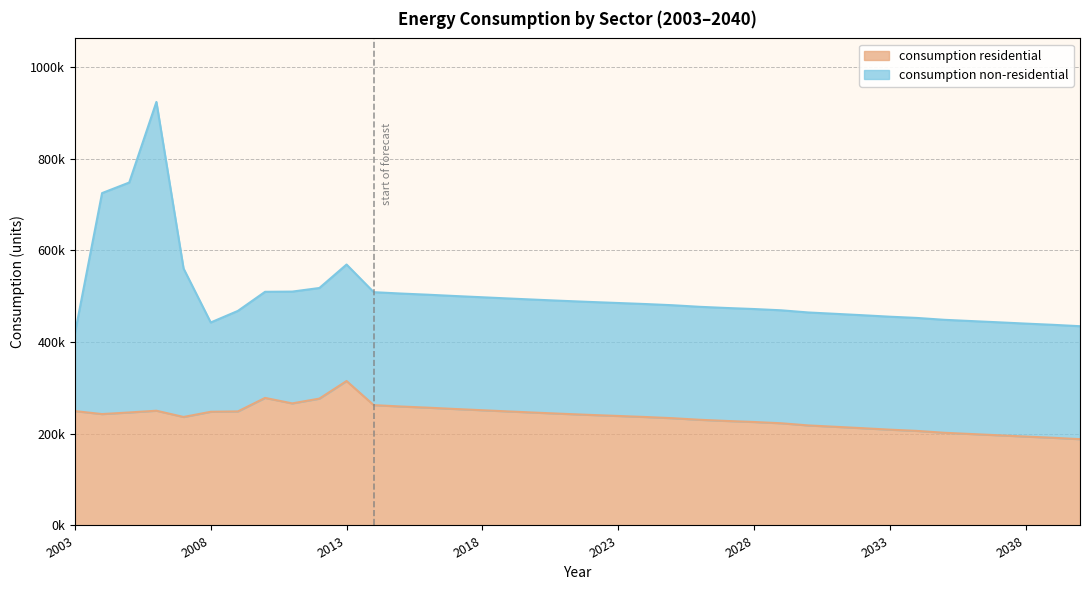

List the labels in order of value, smallest first.

2040, 2039, 2038, 2037, 2036, 2035, 2034, 2033, 2032, 2031, 2030, 2029, 2028, 2027, 2026, 2025, 2024, 2007, 2023, 2022, 2004, 2021, 2020, 2005, 2008, 2019, 2009, 2003, 2006, 2018, 2017, 2016, 2015, 2014, 2011, 2012, 2010, 2013